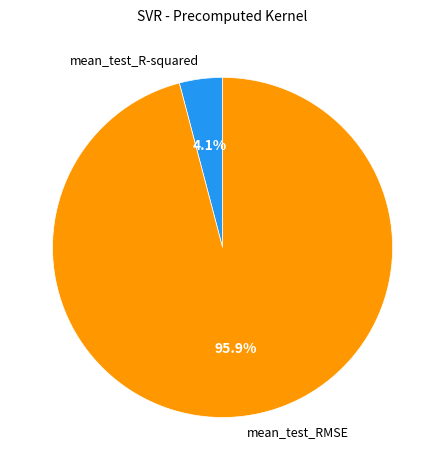

Does mean_test_RMSE account for over 50% of the chart?

Yes